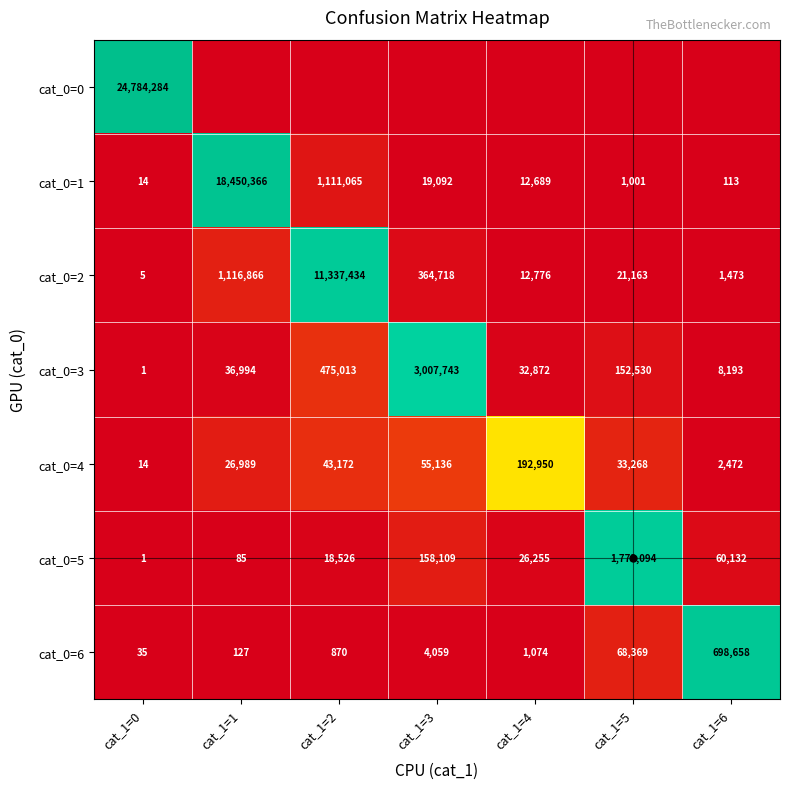

Is the value of cat_0=6 at cat_1=2 greater than the value of cat_0=2 at cat_1=3?

No